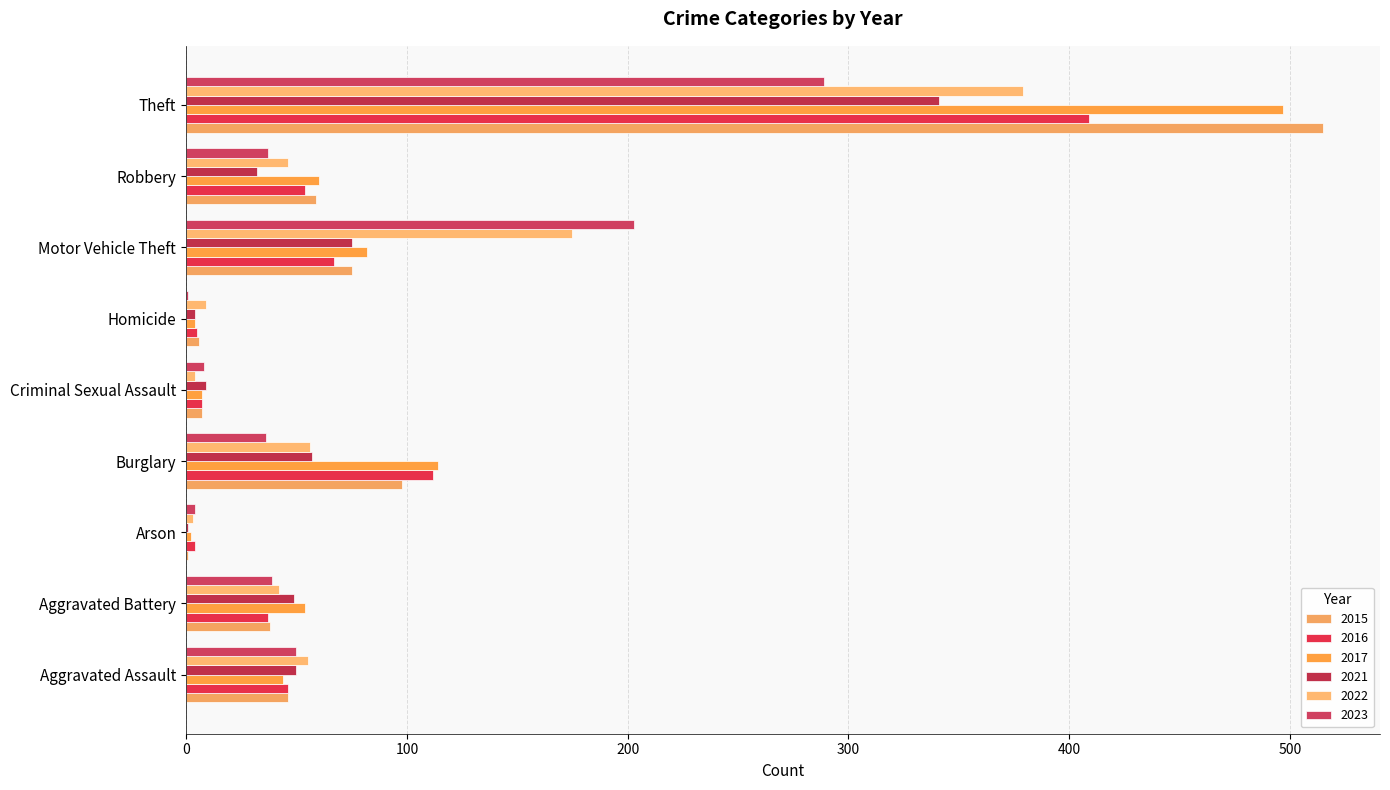

How many series are shown in this chart?

6